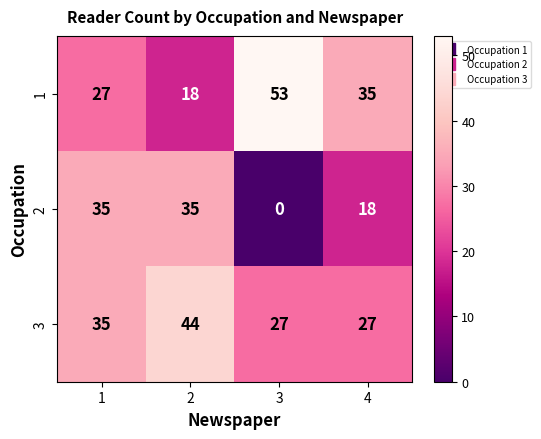

True or false: 3 has a value of 44 at 2.

True